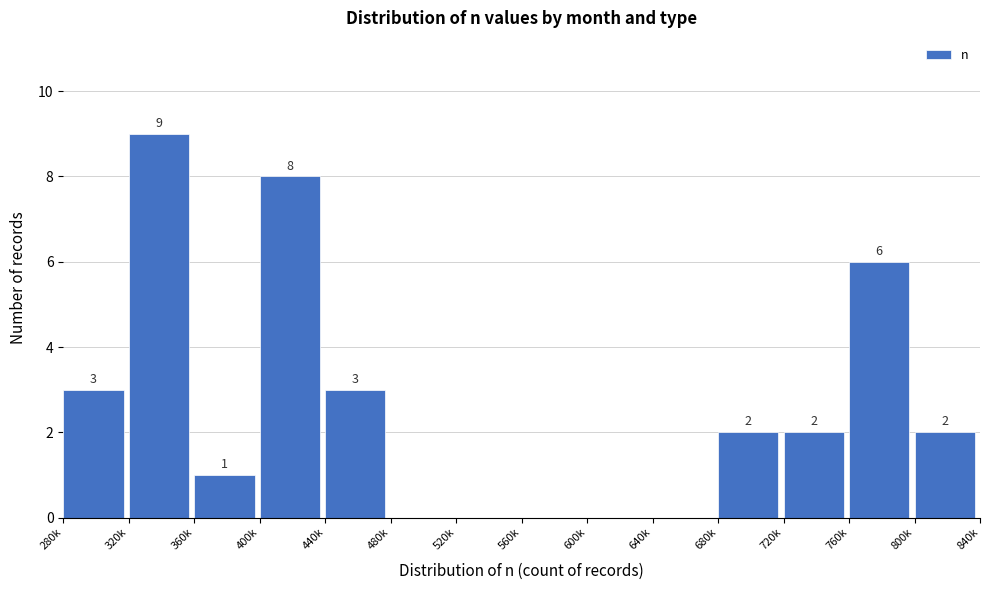

Reading left to right, what are all the values shown in this chart?

280k=3	320k=9	360k=1	400k=8	440k=3	480k=0	520k=0	560k=0	600k=0	640k=0	680k=2	720k=2	760k=6	800k=2